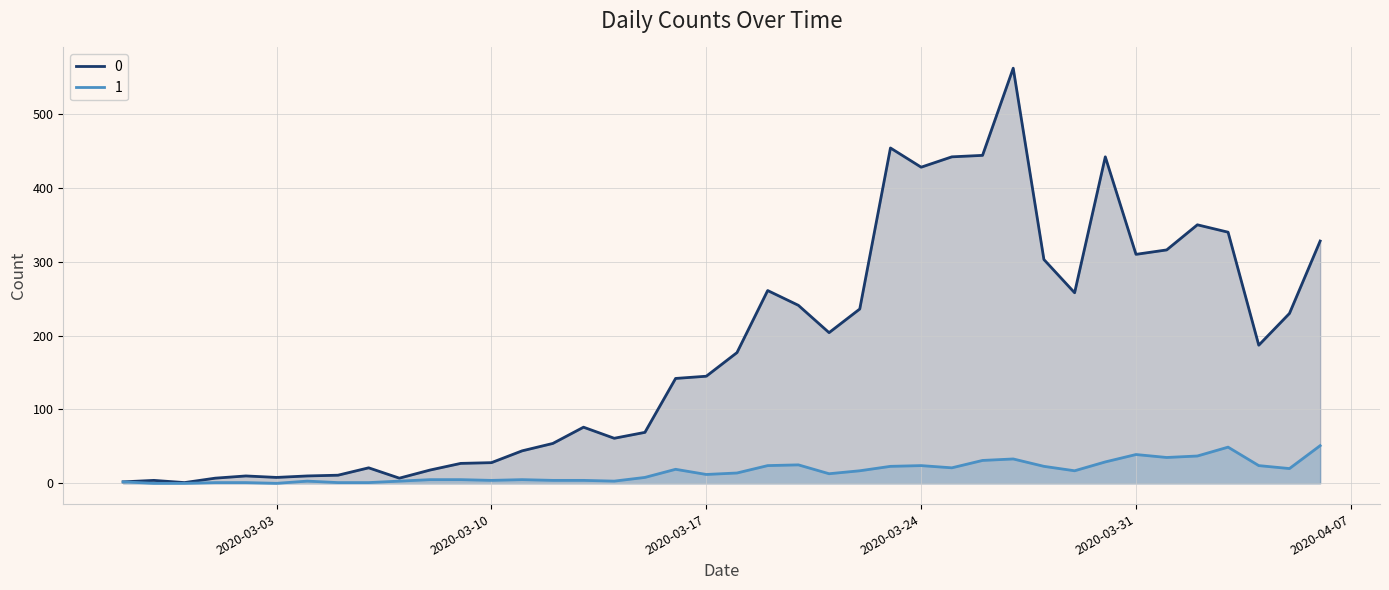

At how many categories does at least one series exceed 424?

6